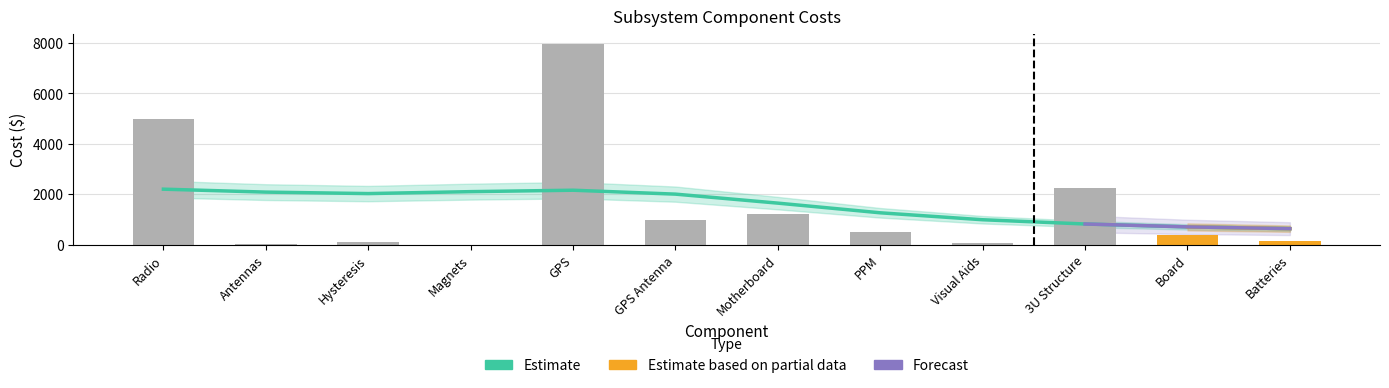

What is the label of the 1st bar from the right?

Batteries